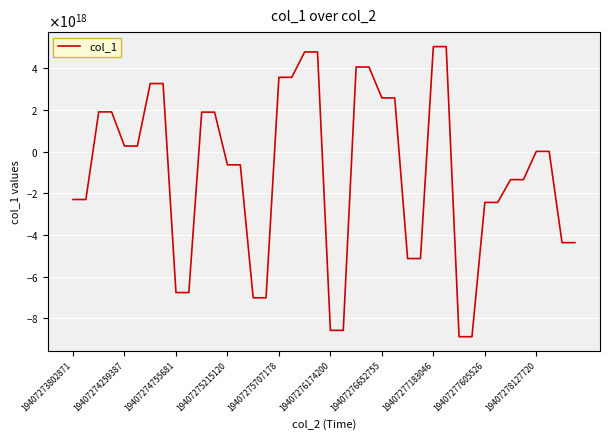

At which label is the value closest to -1922632353978071552?

19407273802871